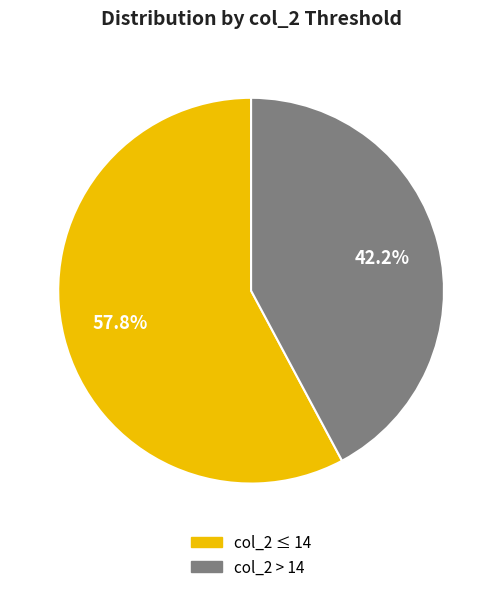

Is there any slice that represents more than half of the pie?

Yes